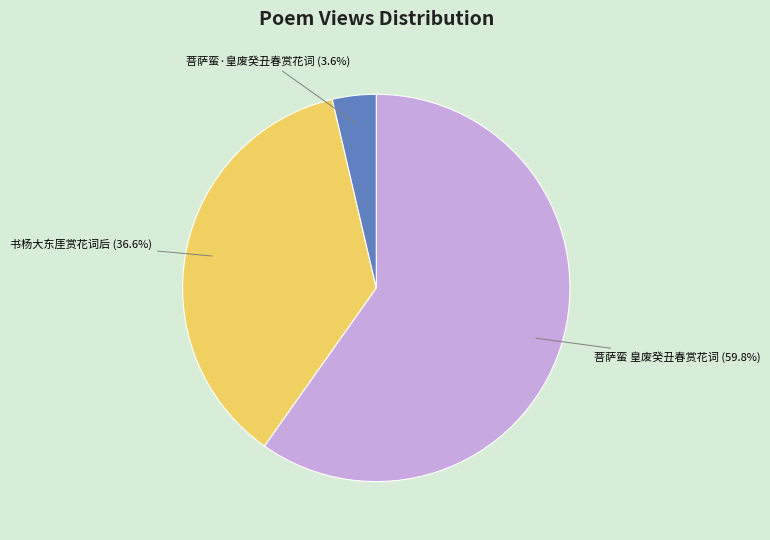

What percentage is the 菩萨蛮·皇废癸丑春赏花词 slice, to the nearest percent?

4%